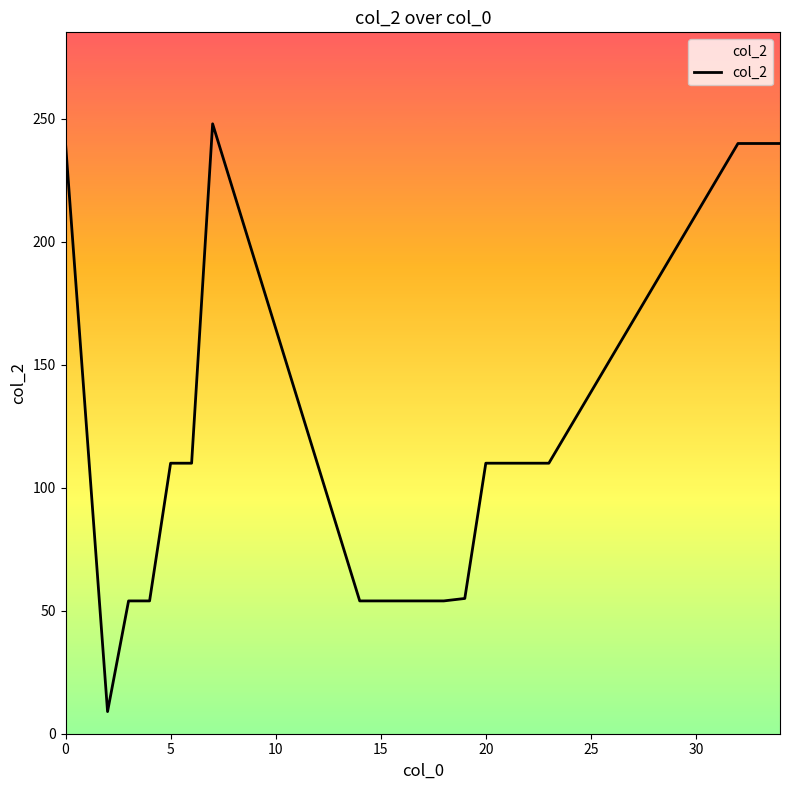

What is the smallest value displayed?

9